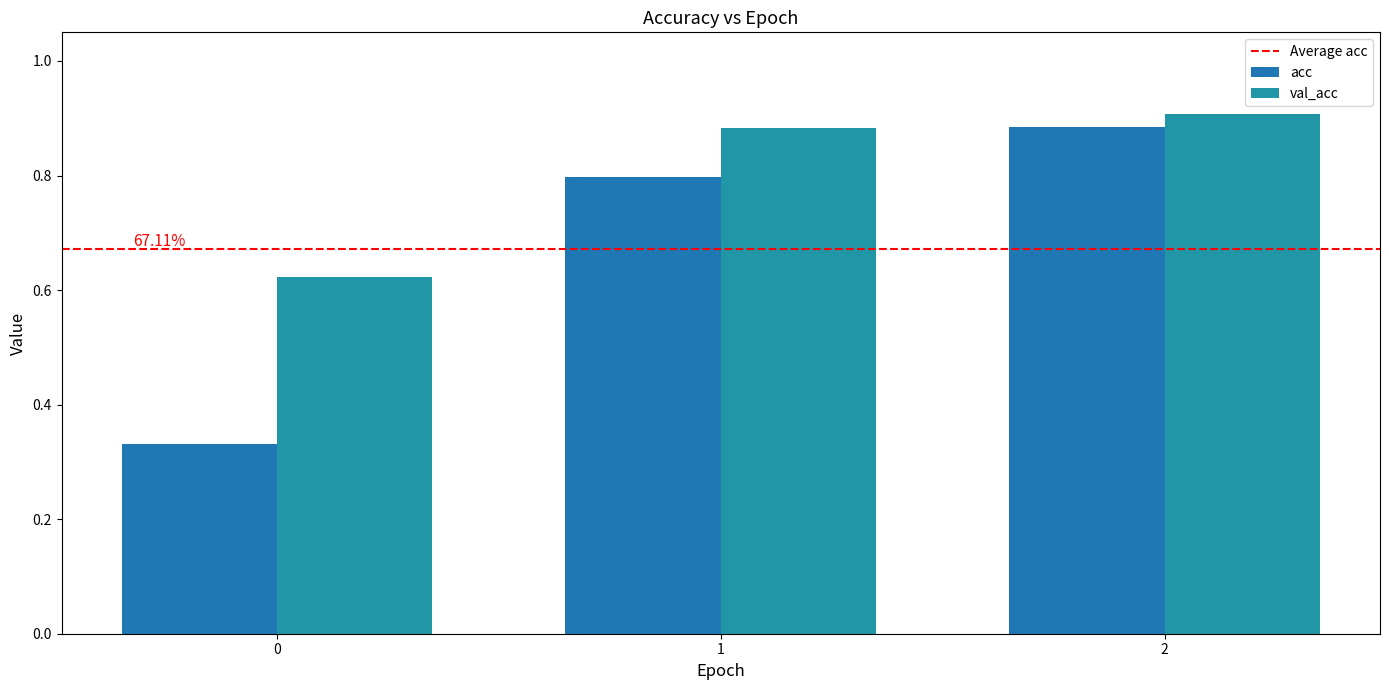

The value of val_acc at 2 is 0.5. True or false?

False